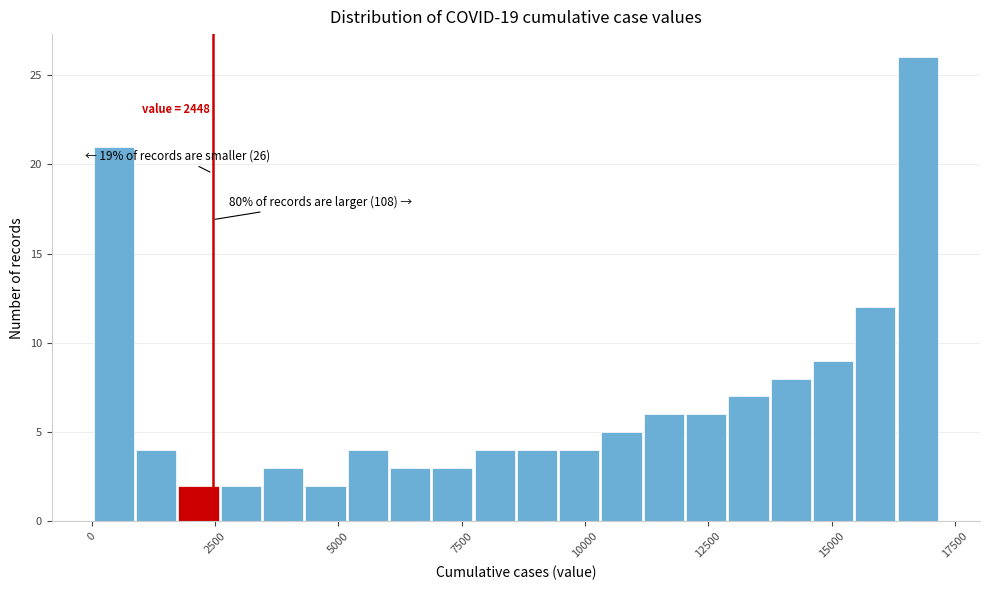

Read against the x-axis, roughly where is the centre of the tallest bar?

16500